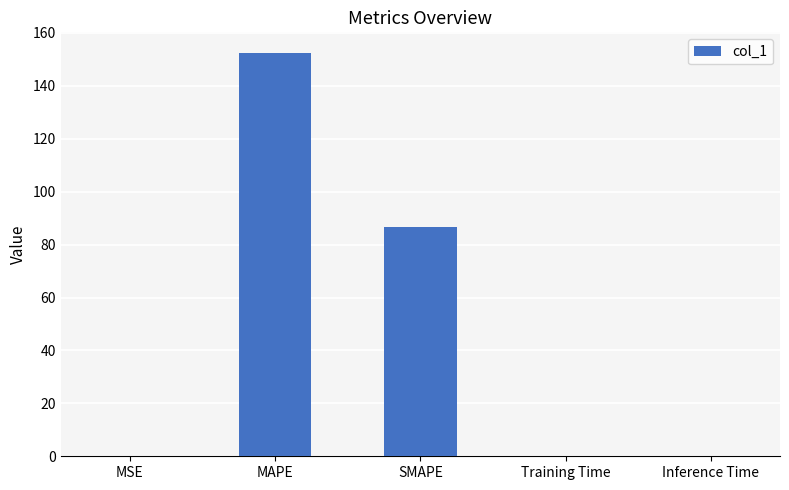

Between MSE and SMAPE, which is larger?

SMAPE